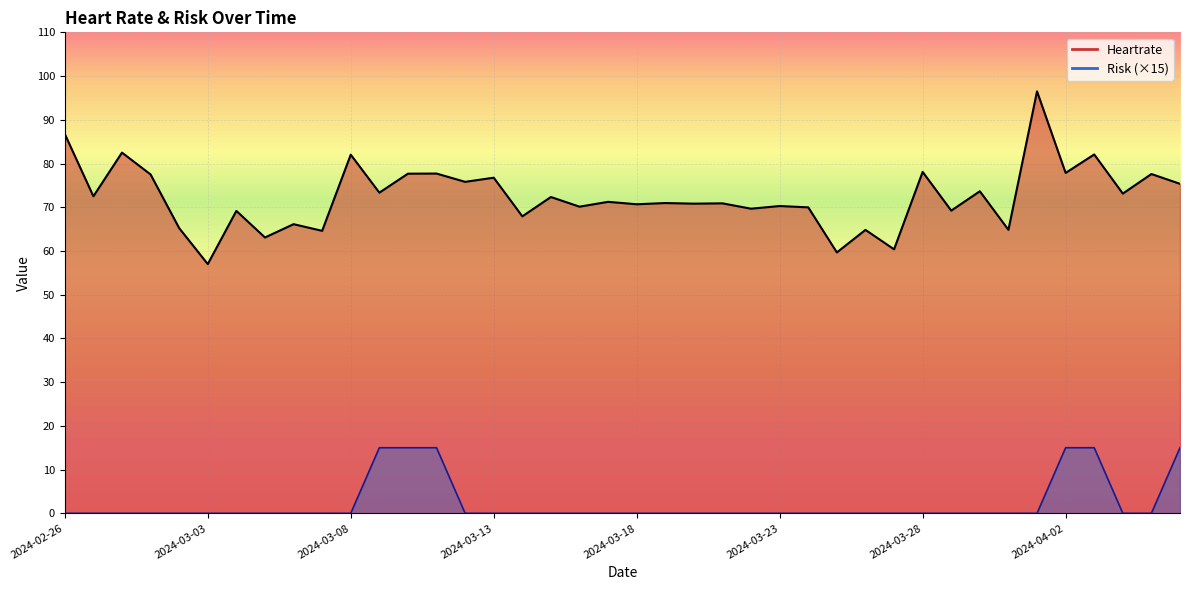

True or false: Risk has a value of -9.7 at 2024-03-01.

False